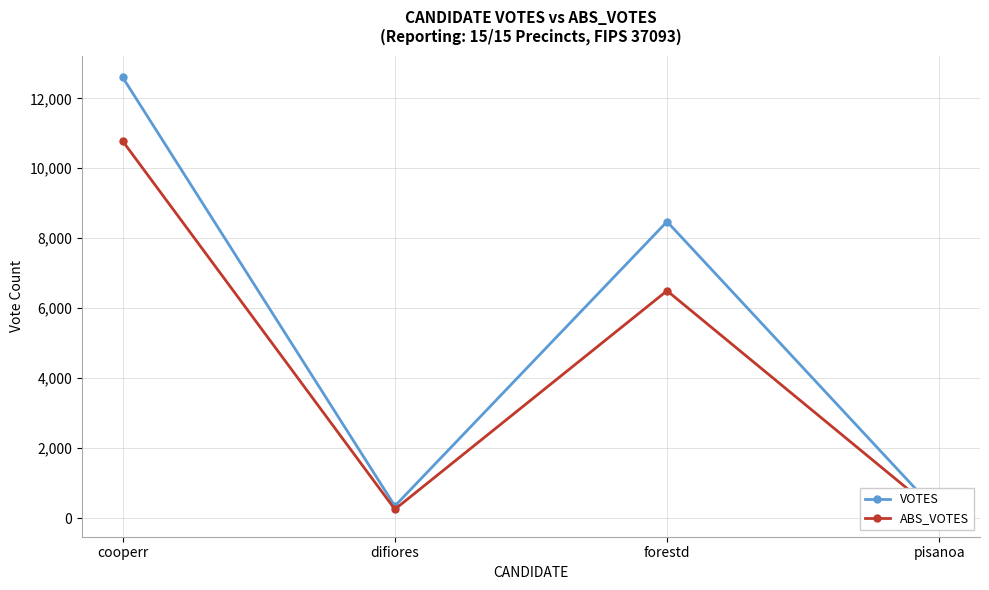

Is it true that VOTES equals 344 at difiores?

True